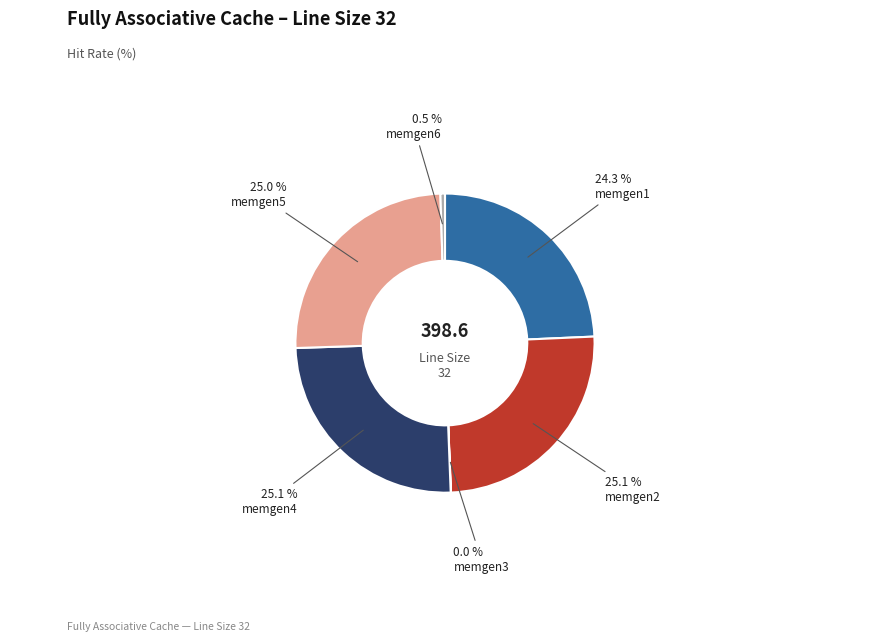

Does any single category account for the majority?

No